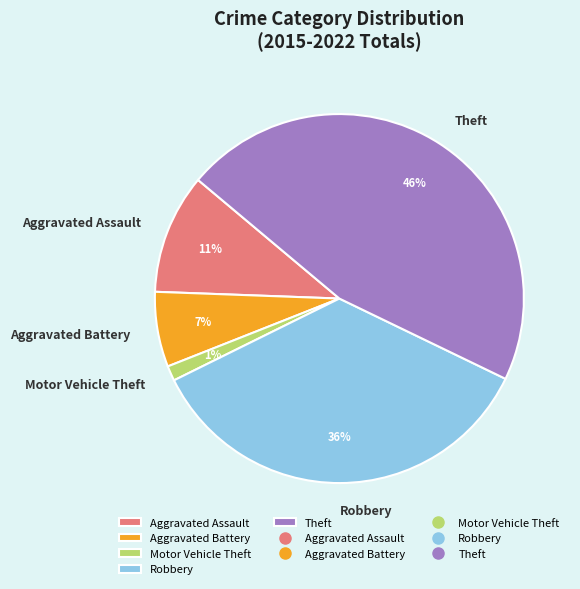

Do Aggravated Assault and Robbery together represent more than half of the pie?

No